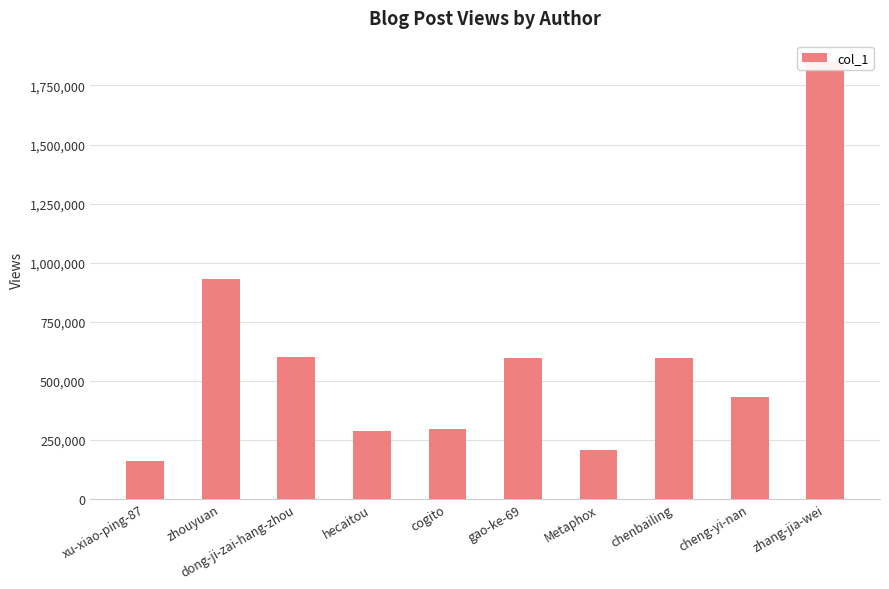

Reading left to right, what are all the values shown in this chart?

158344	930105	600331	287069	295733	597317	206547	597489	431815	1847316